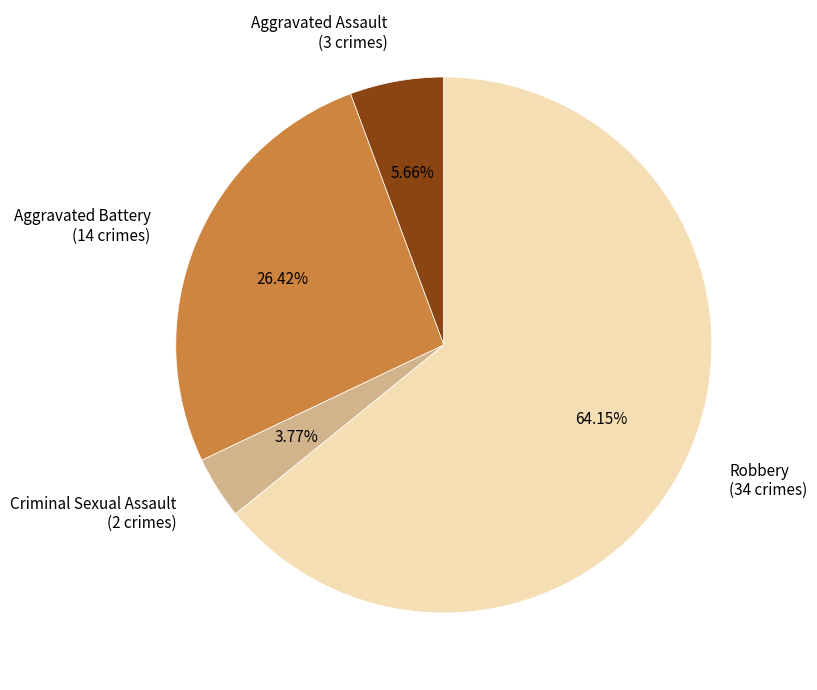

Does Robbery account for over 50% of the chart?

Yes